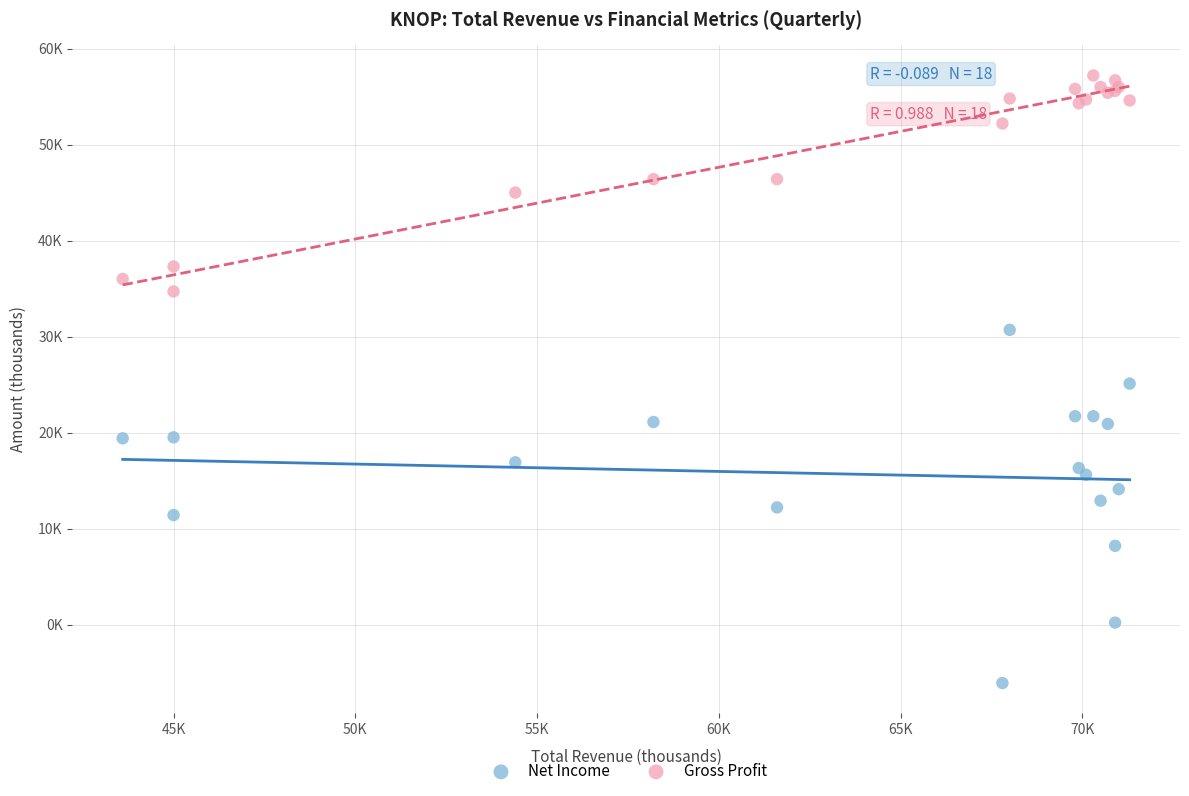

Which series contains the lowest Y value?

Net Income